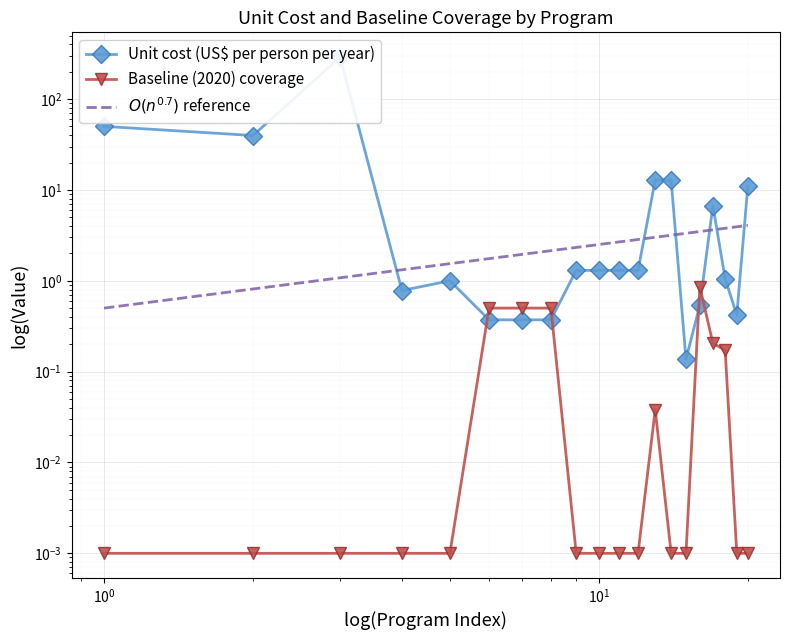

What is the sum of all $O(n^{0.7})$ reference values?

49.9